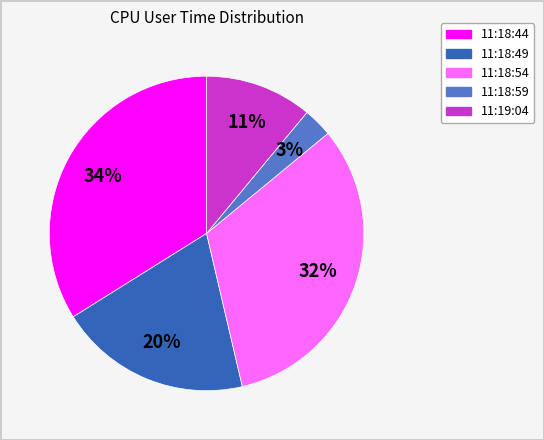

How many slices are in this pie chart?

5